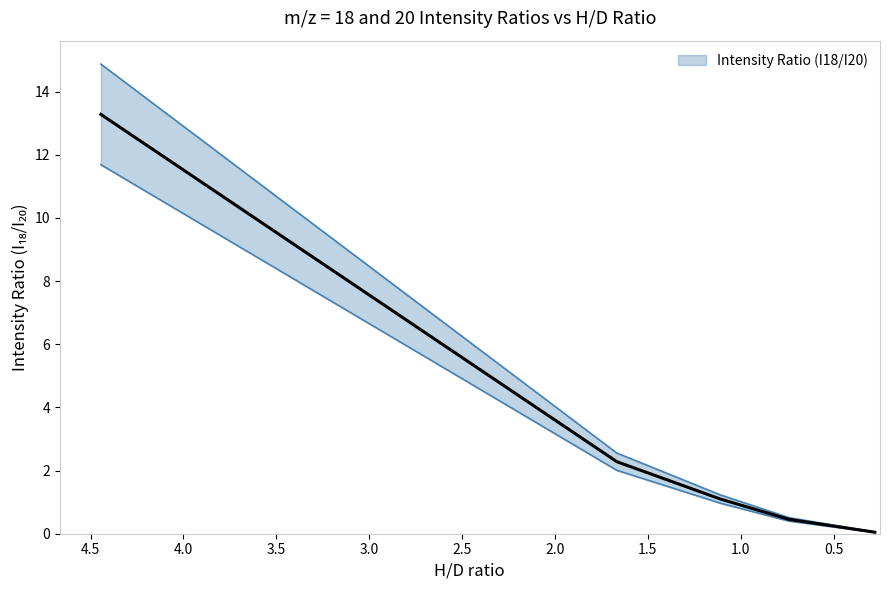

At which label is the value closest to 5?

1.6667